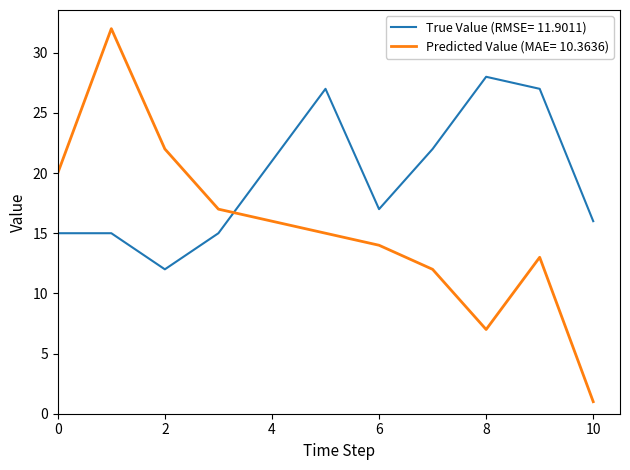

What is the difference between the maximum and minimum values in the Predicted Value (MAE= 10.3636) series?

31